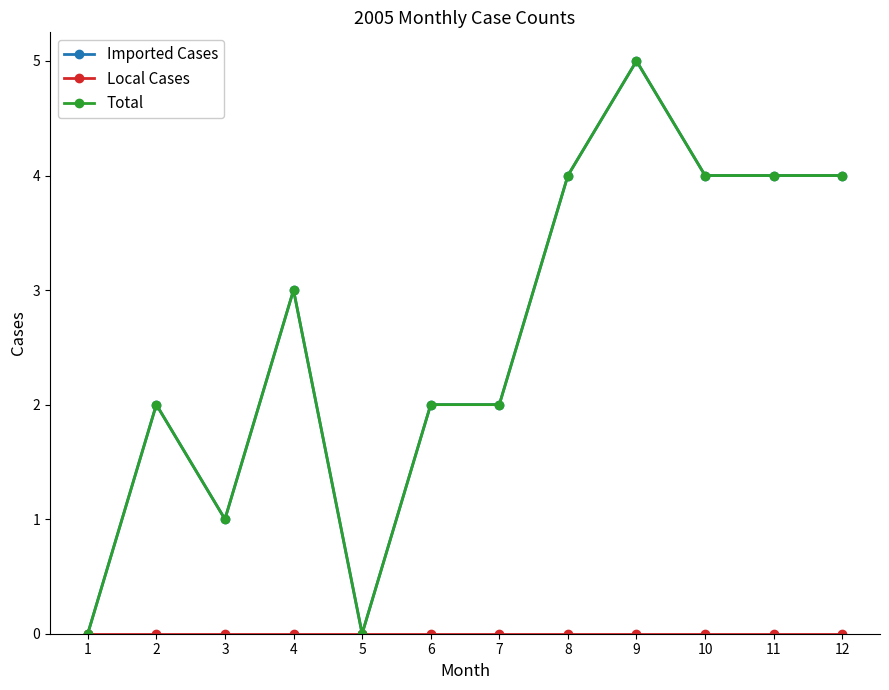

Where is the first local minimum for Imported Cases?

3